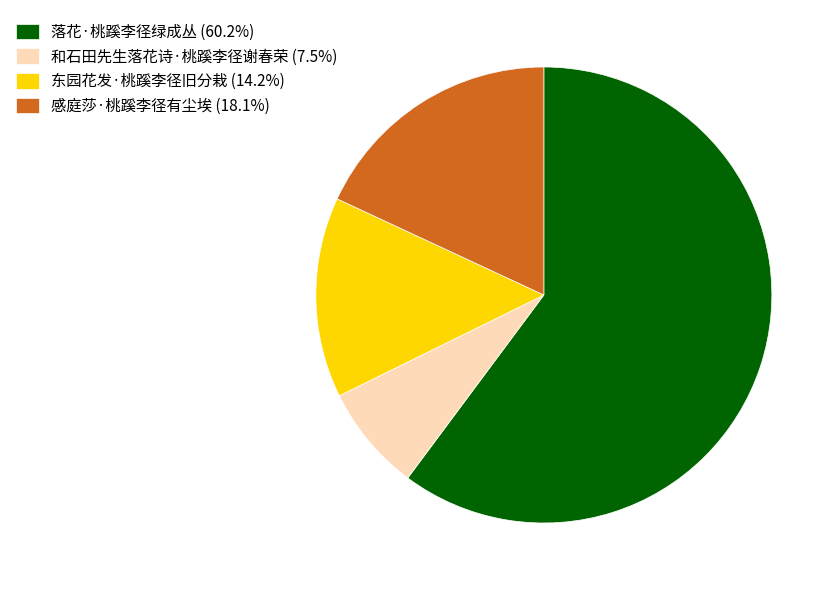

Combined, do 感庭莎·桃蹊李径有尘埃 (18.1%) and 落花·桃蹊李径绿成丛 (60.2%) account for over 50%?

Yes